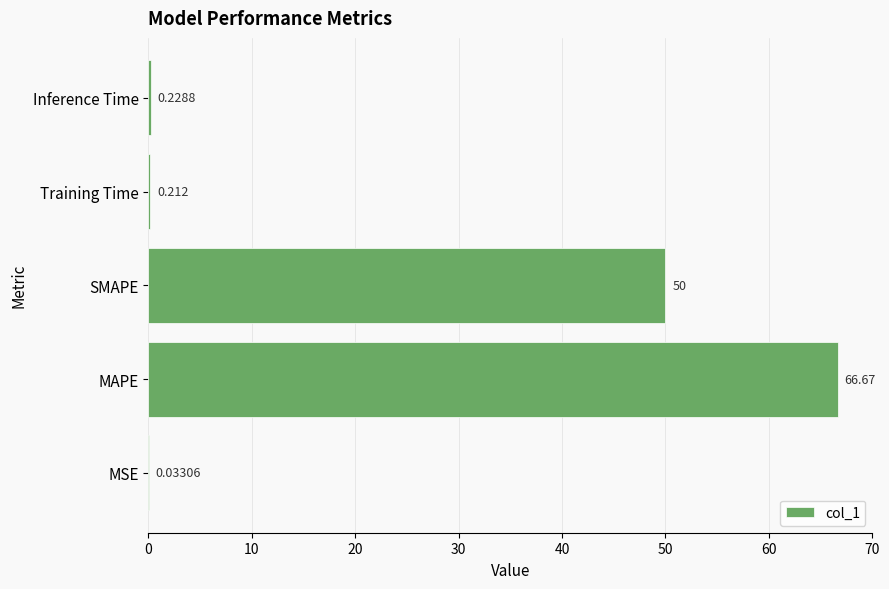

Which category has the highest value across all series?

MAPE